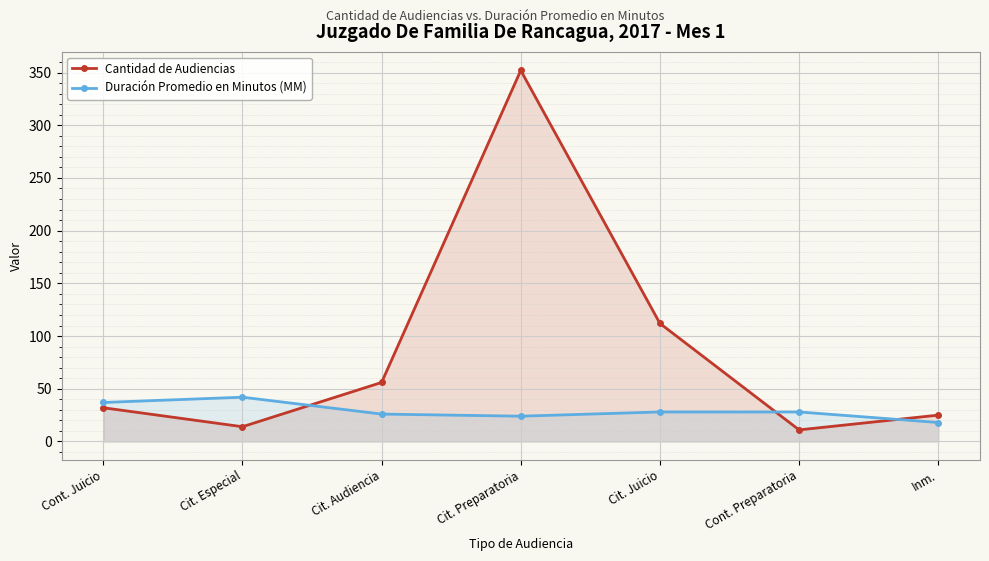

The Duración Promedio en Minutos (MM) series shows 48 at Cont. Preparatoria. True or false?

False